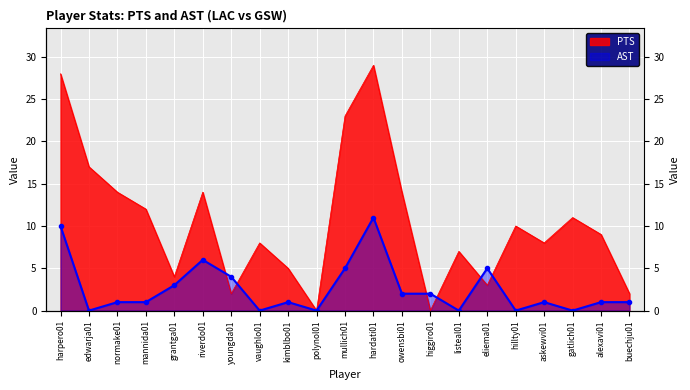

List the series in order of their peak value, highest first.

PTS, AST